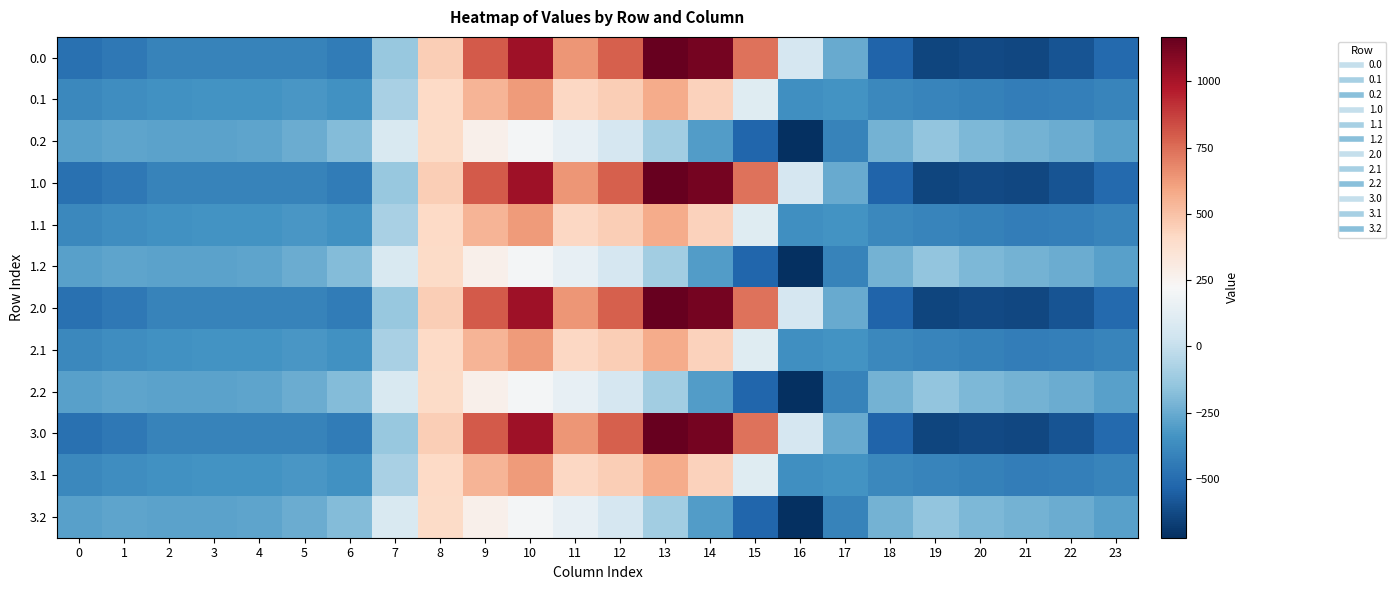

What is the total value across all series at 21?

-5188.5